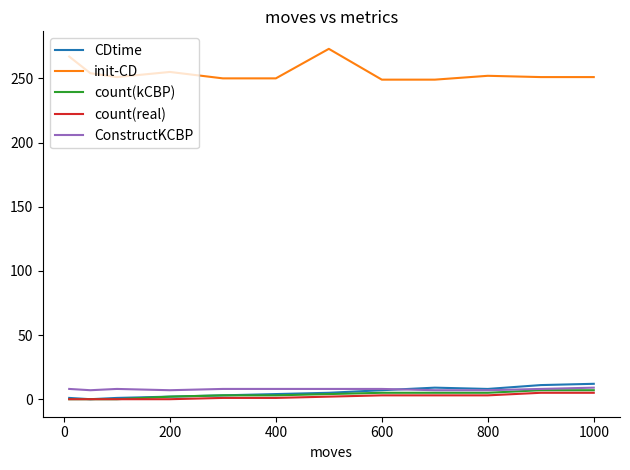

True or false: count(kCBP) and init-CD cross at least once.

False